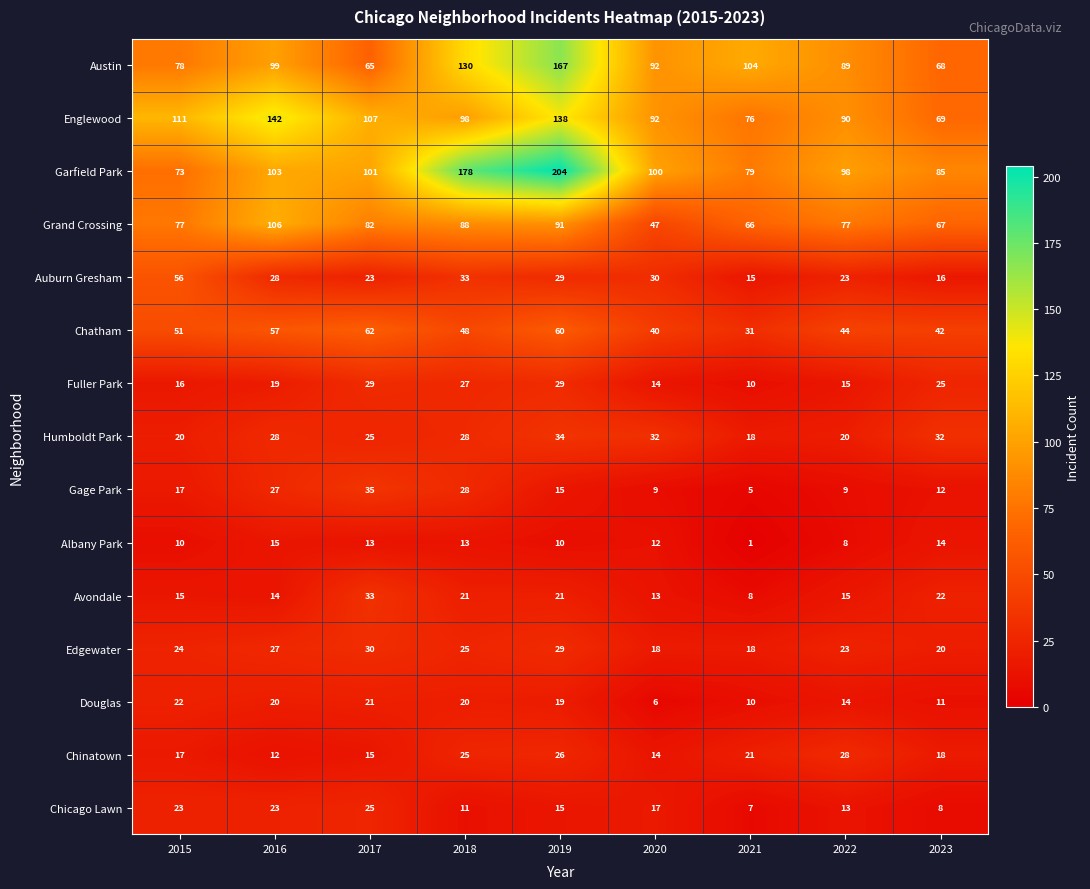

How many series are shown in this chart?

15